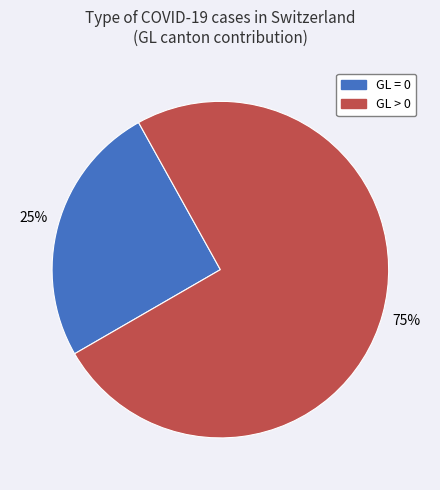

Combined, do GL > 0 and GL = 0 account for over 50%?

Yes